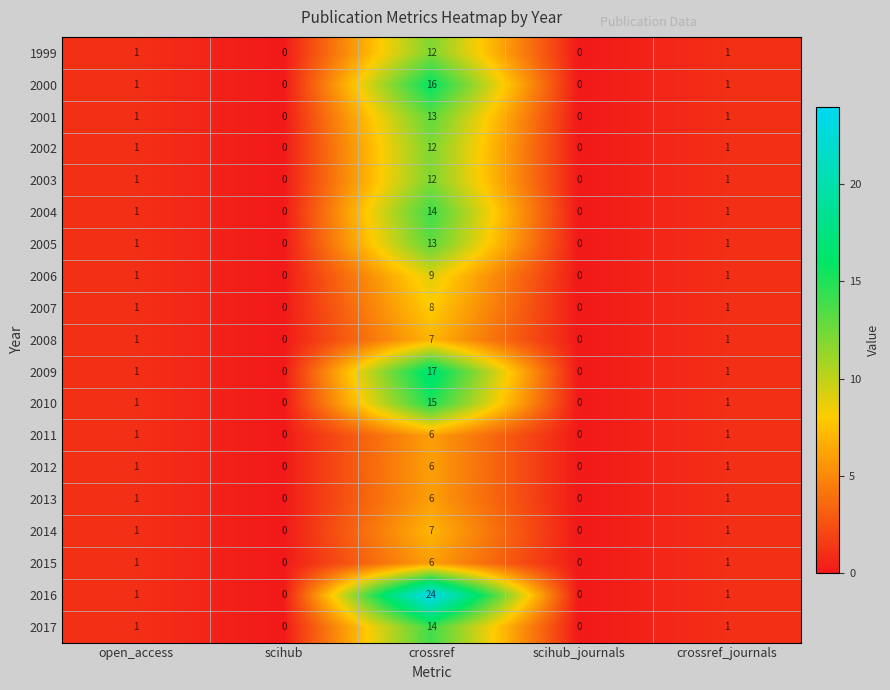

Which series has the largest total across all categories?

2016